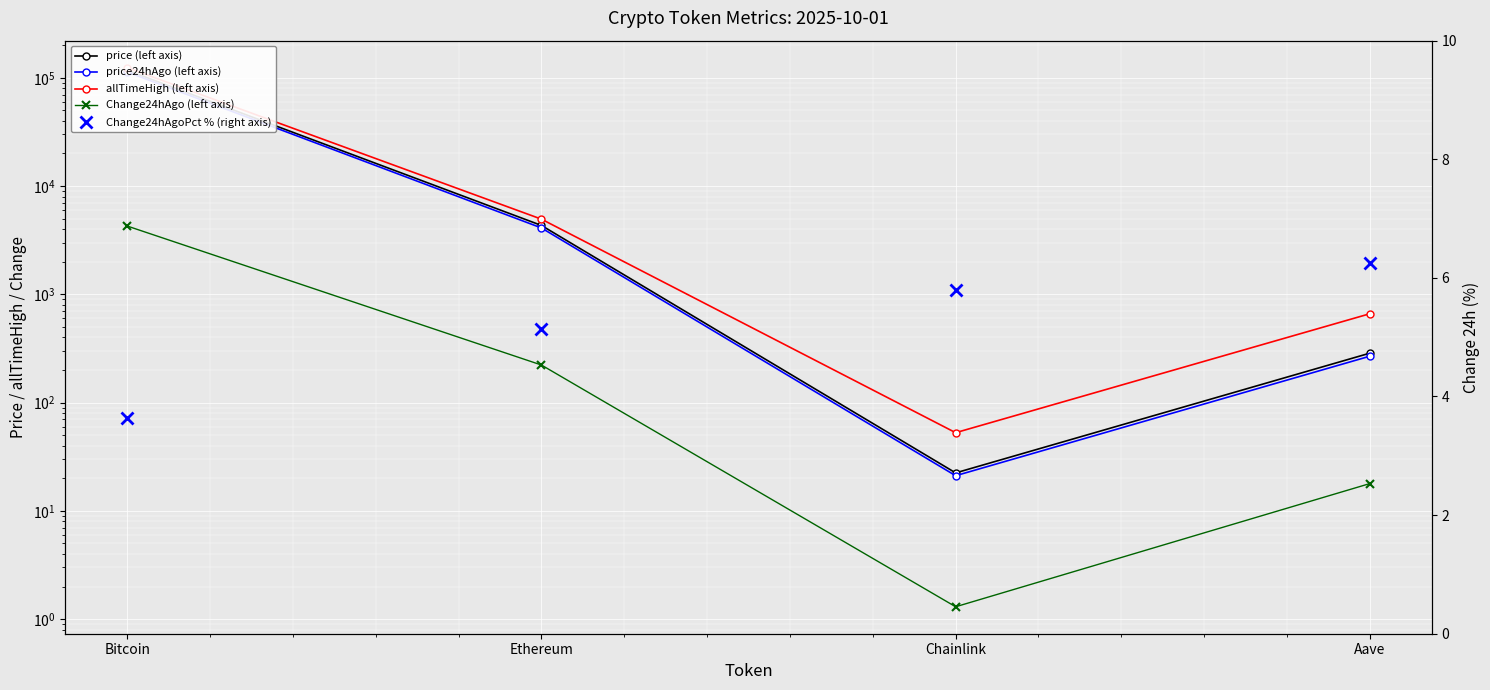

True or false: price24hAgo (left axis) and price (left axis) cross at least once.

False